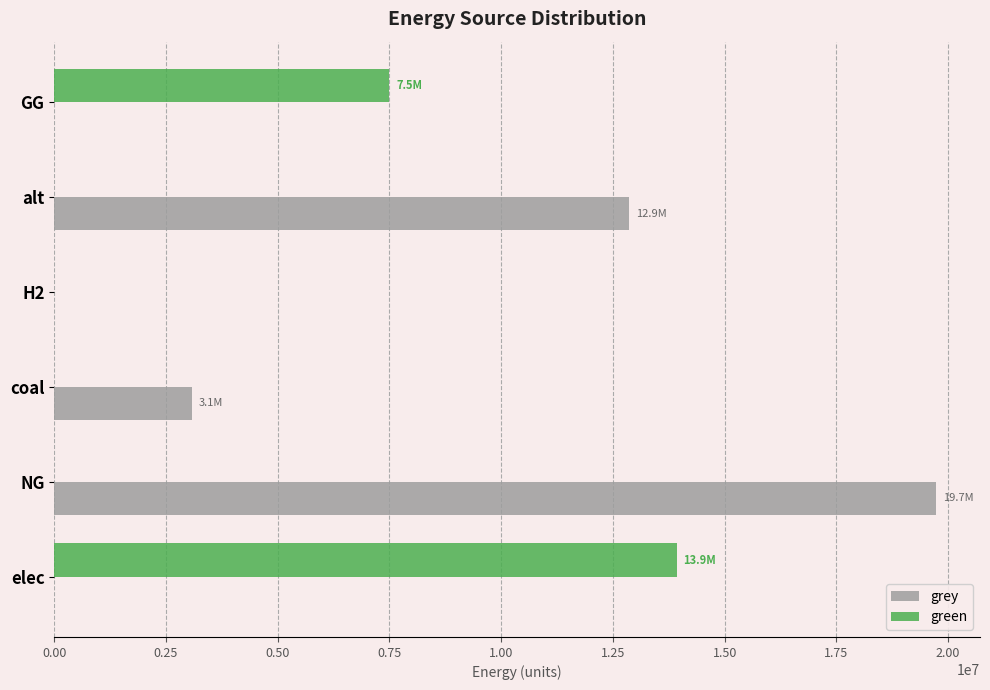

Which series has the largest total across all categories?

grey